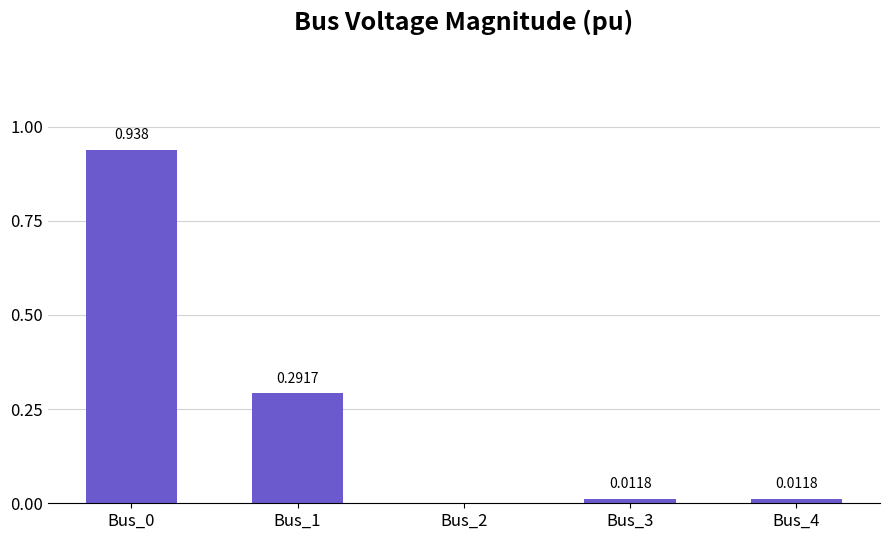

Count the number of values greater than 0.

4